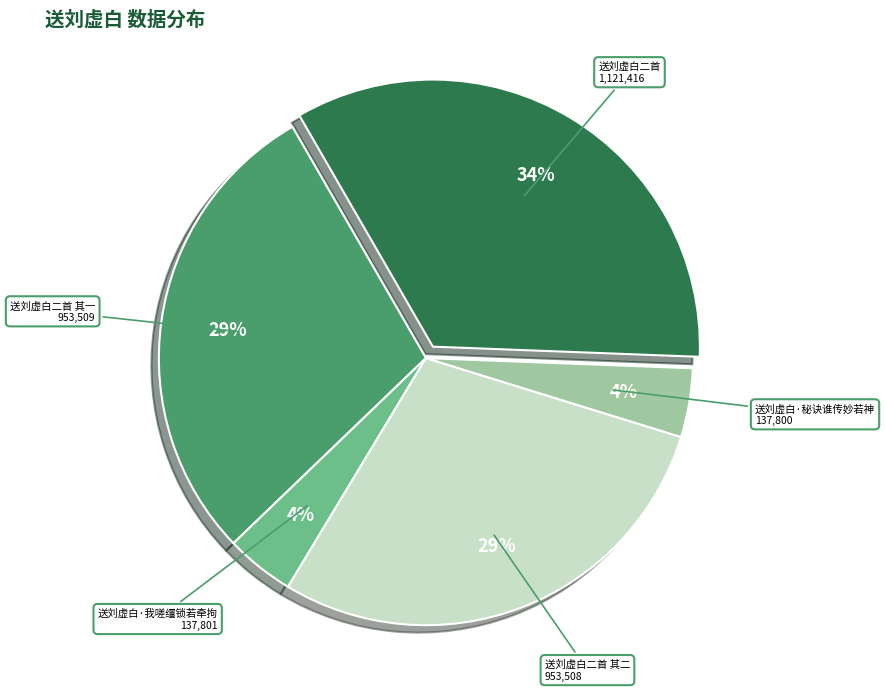

Is there a majority slice in this chart?

No